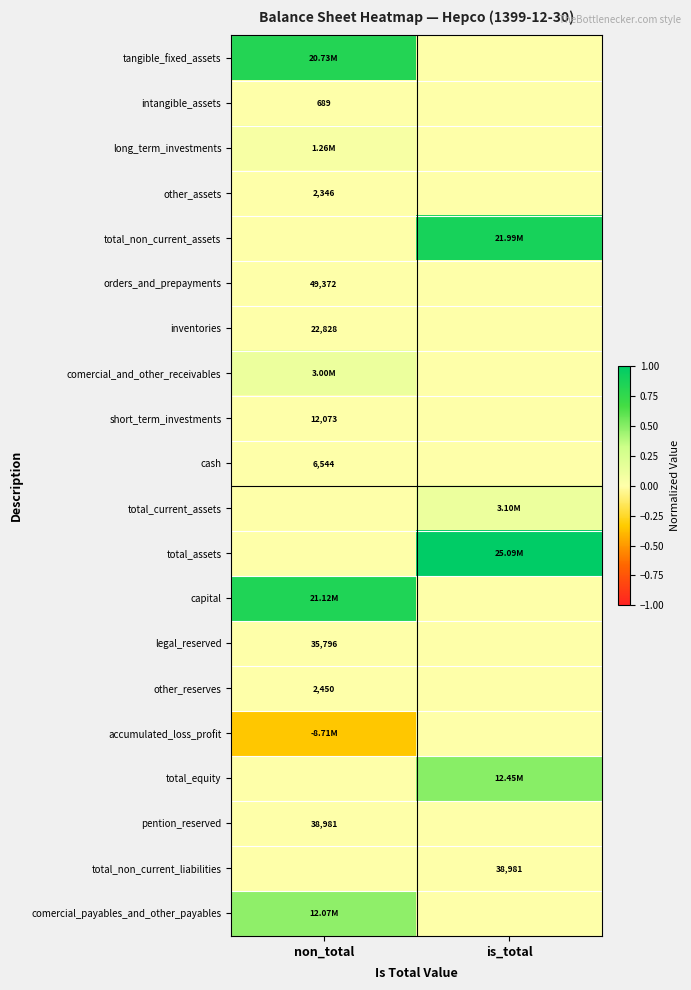

Where is accumulated_loss_profit nearest to the value 0?

is_total